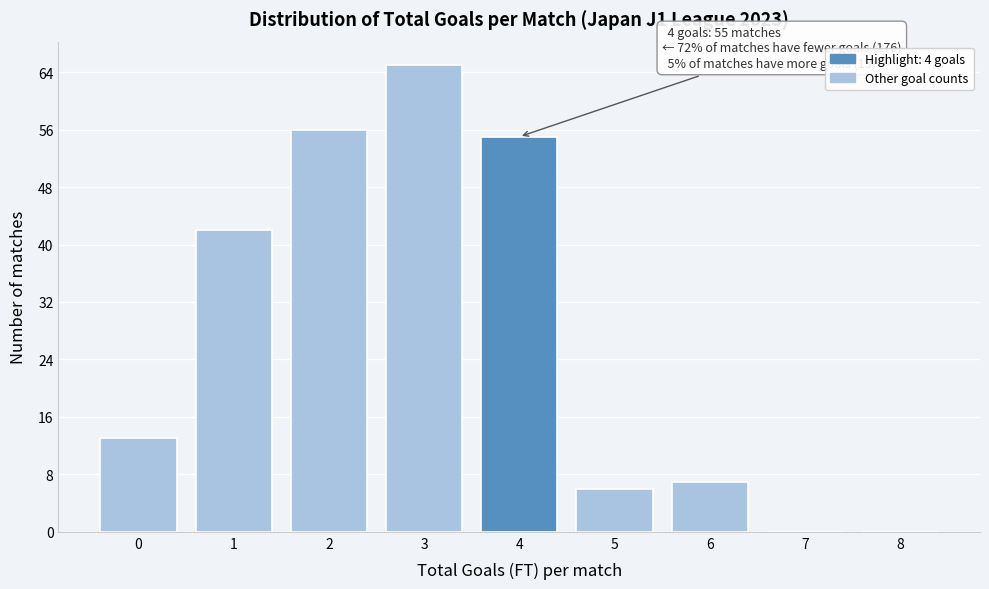

Reading left to right, list all the values displayed in this chart.

0=13	1=42	2=56	3=65	4=55	5=6	6=7	7=0	8=0